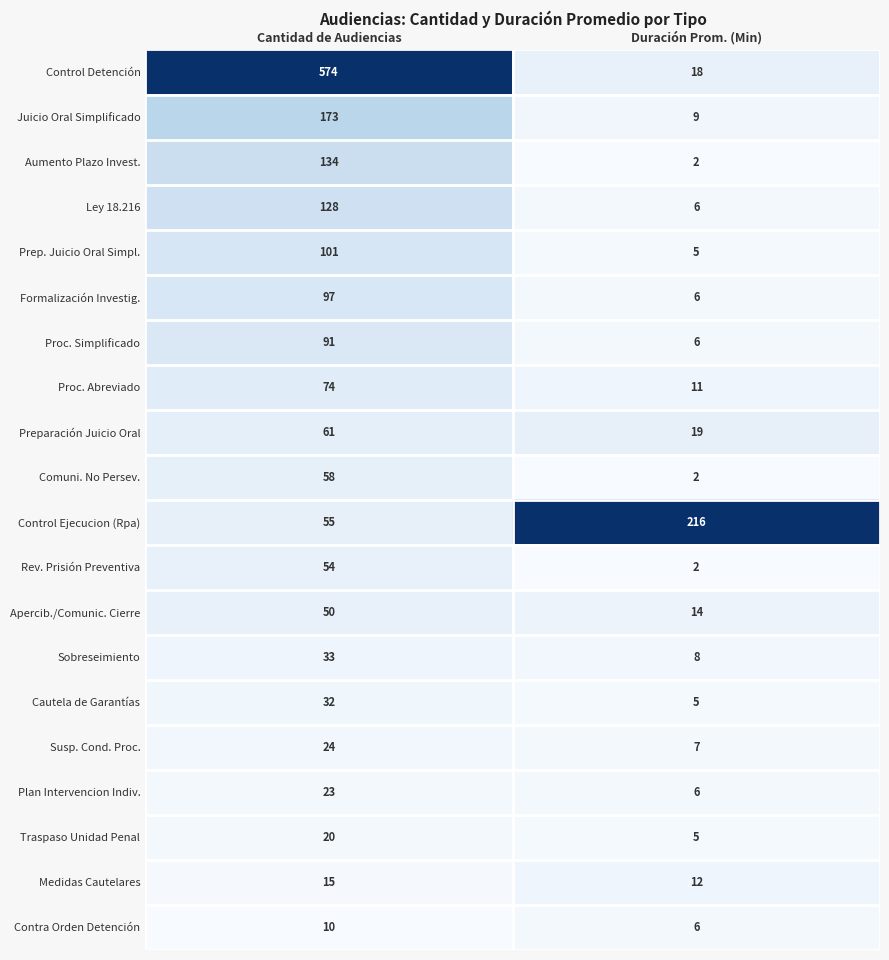

At which category is the sum across all series the highest?

Cantidad de Audiencias